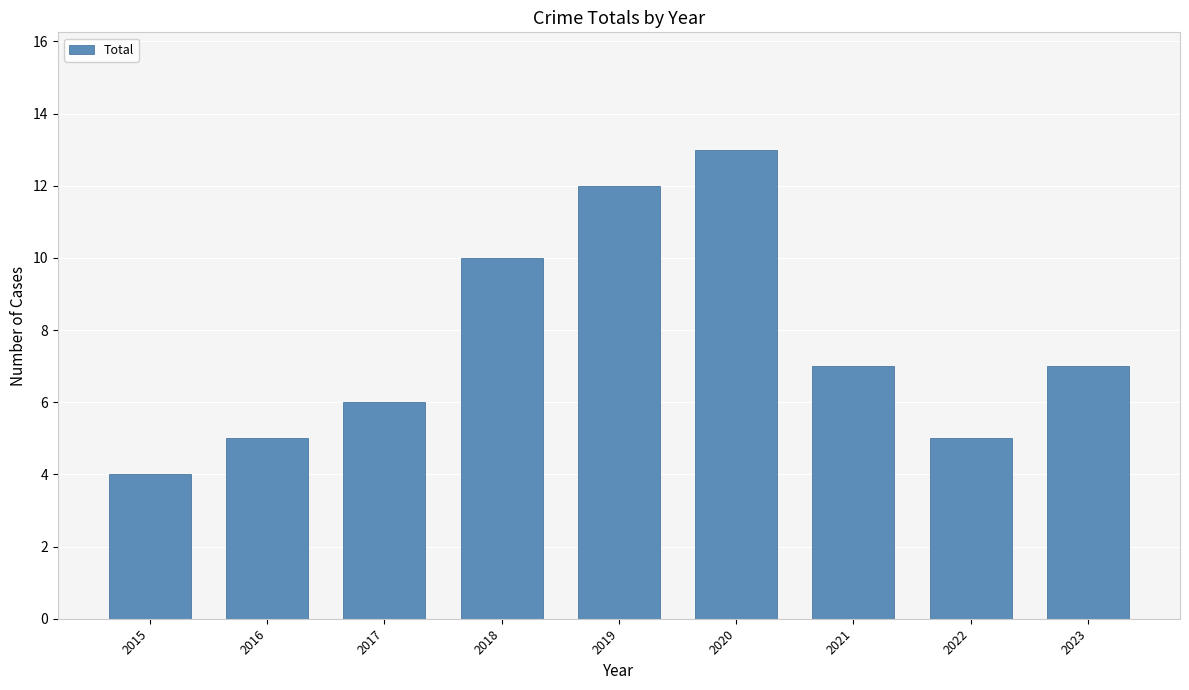

Reading left to right, list all the values displayed in this chart.

4	5	6	10	12	13	7	5	7